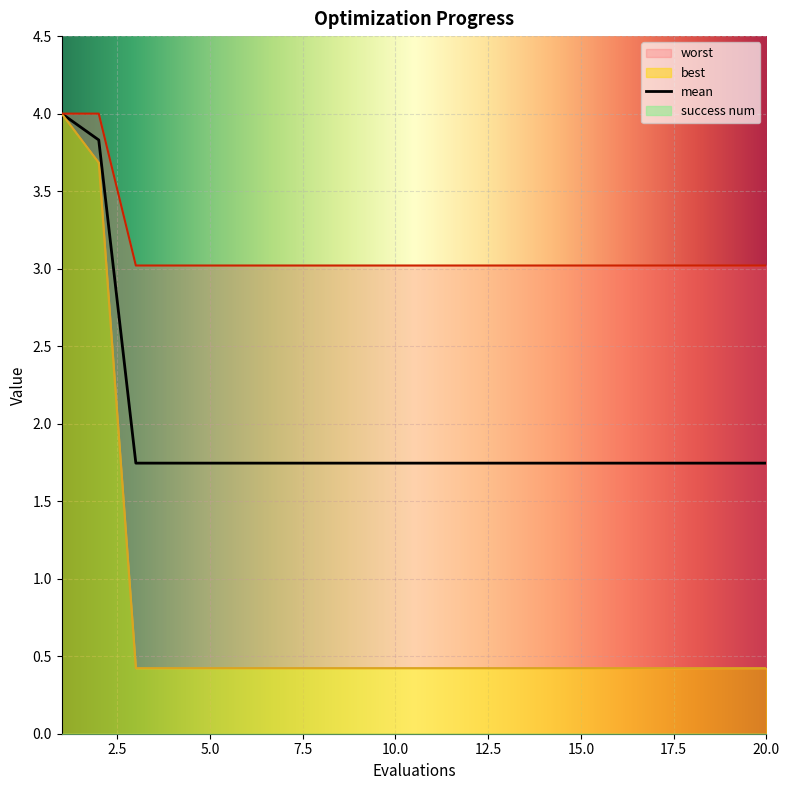

The mean series shows 1.1 at 20.0. True or false?

False